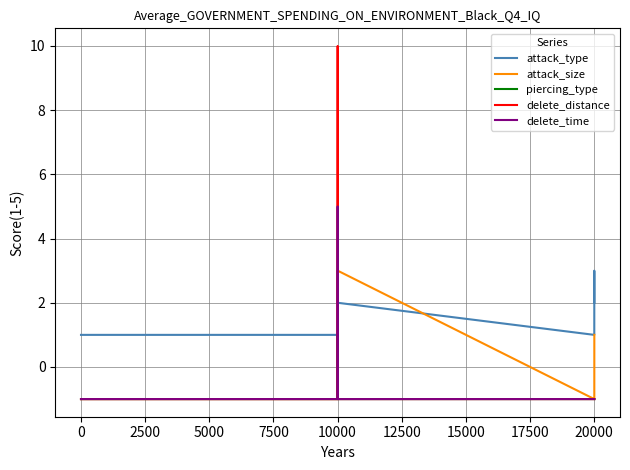

What is the difference between the maximum and minimum values in the attack_type series?

2